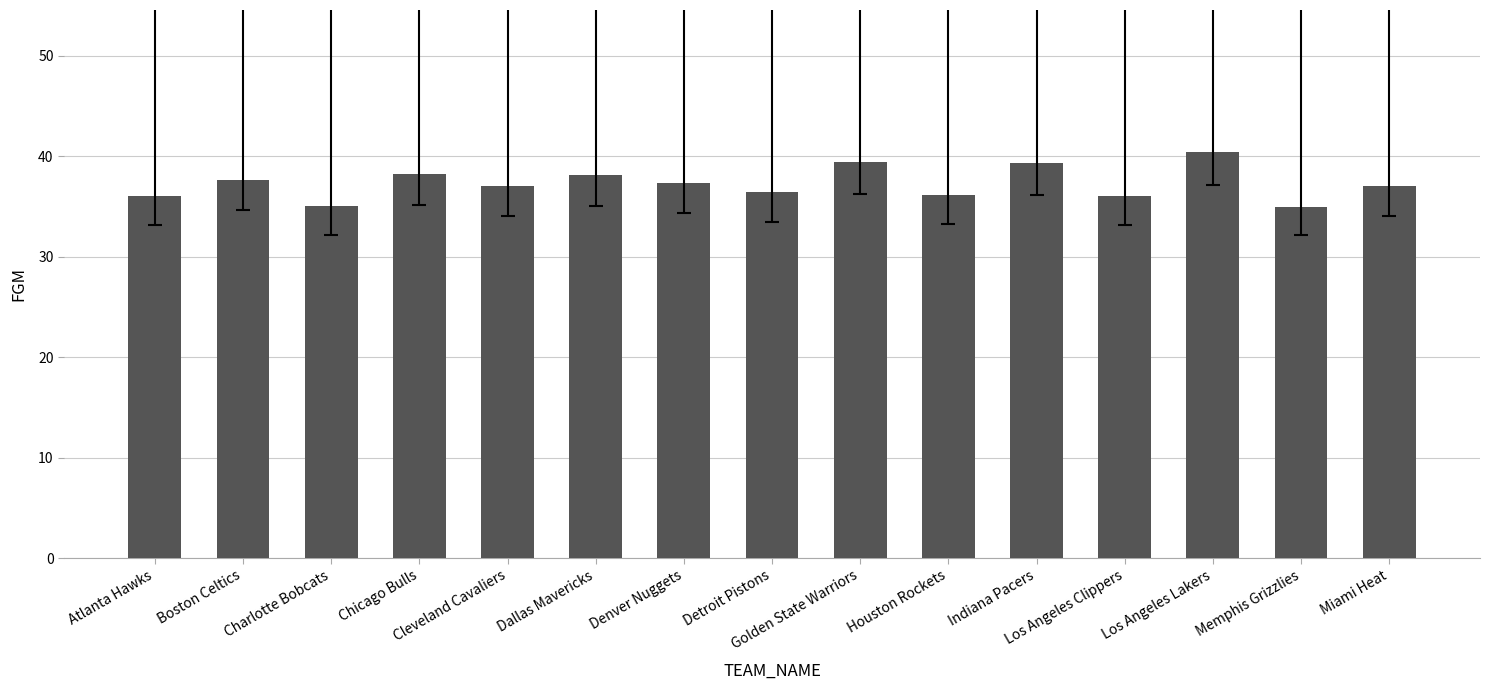

What is the value of the 3rd bar from the left?

35.0